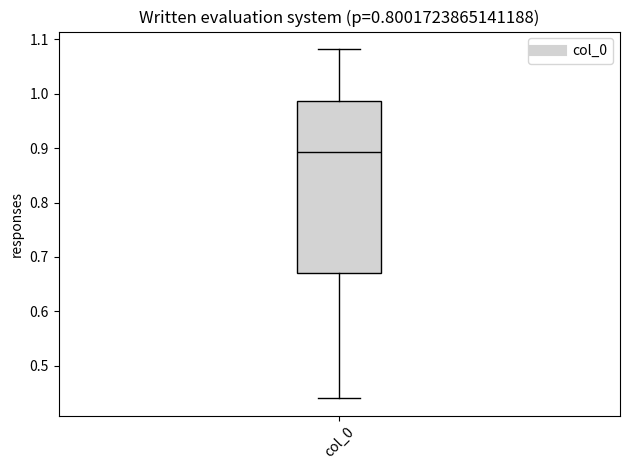

Where does the lower whisker of the box for col_0 end on the y-axis? The values are not printed on the chart, so give them approximately, as read against the axis.

0.44